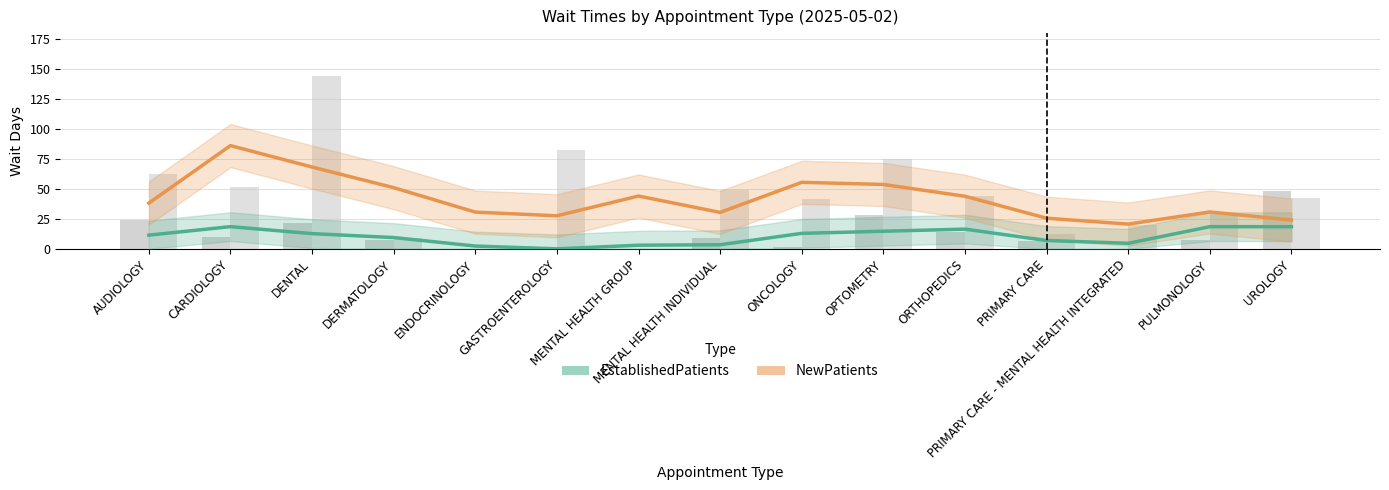

The EstablishedPatients series shows 24.9 at PULMONOLOGY. True or false?

False